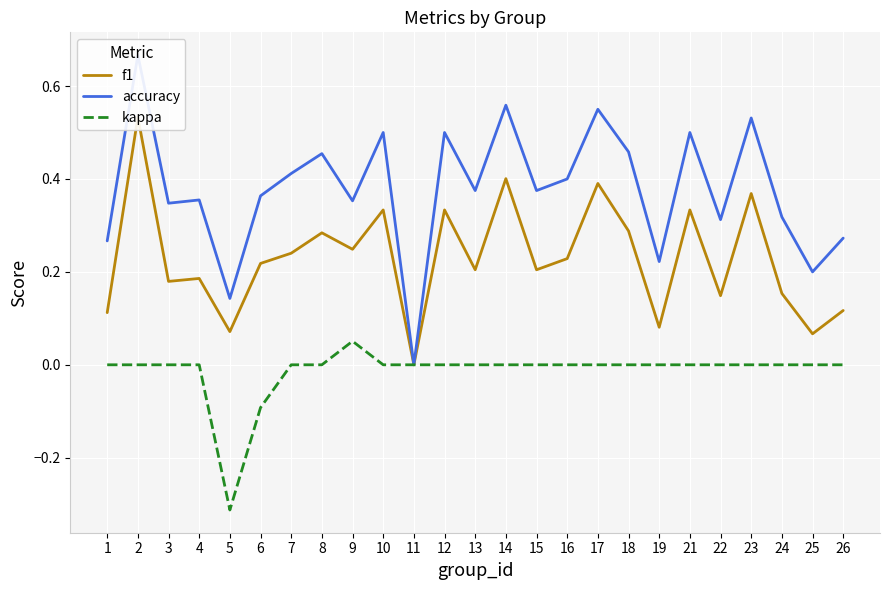

What is the spread (max minus min) of values at 2?

0.7